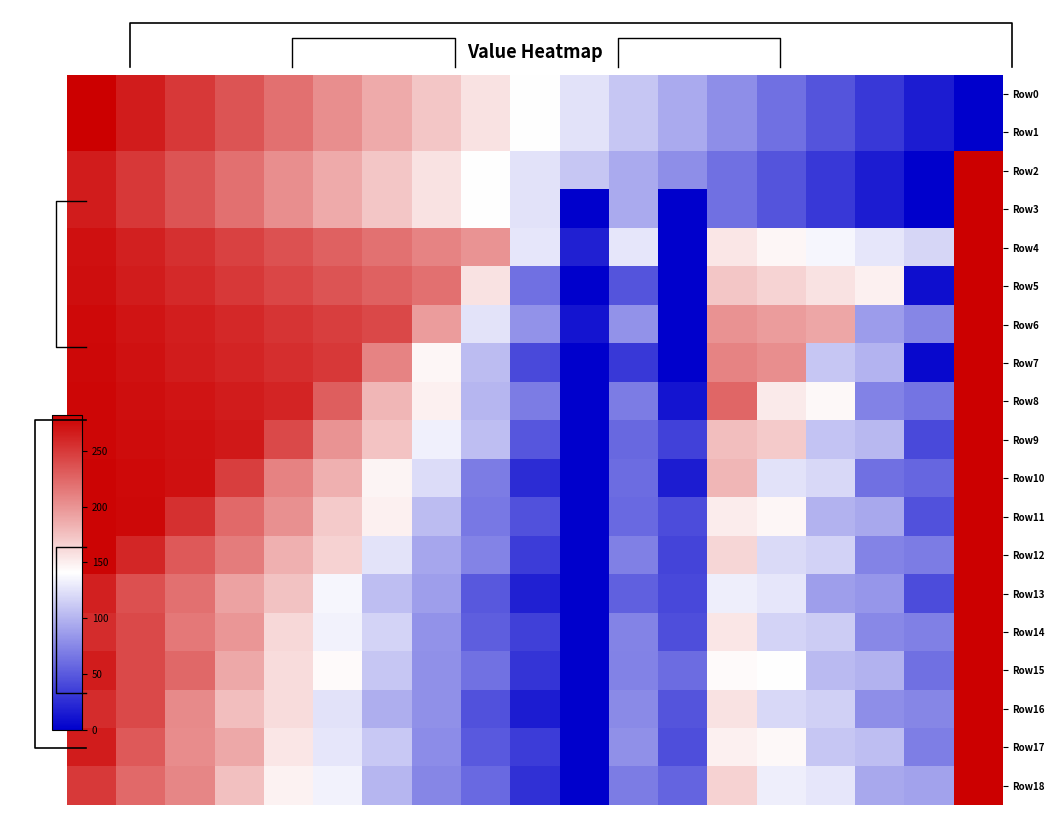

Which series has the largest total across all categories?

Row4